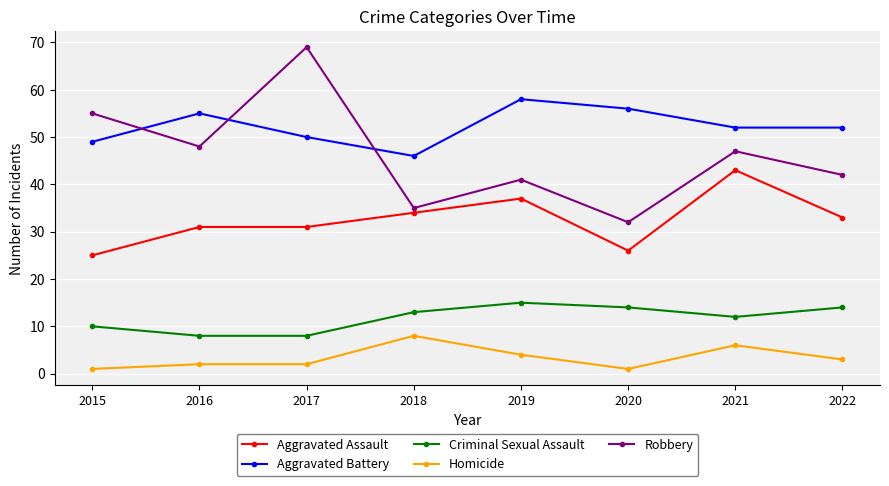

Count the Aggravated Assault values in the range 31 to 37.

5